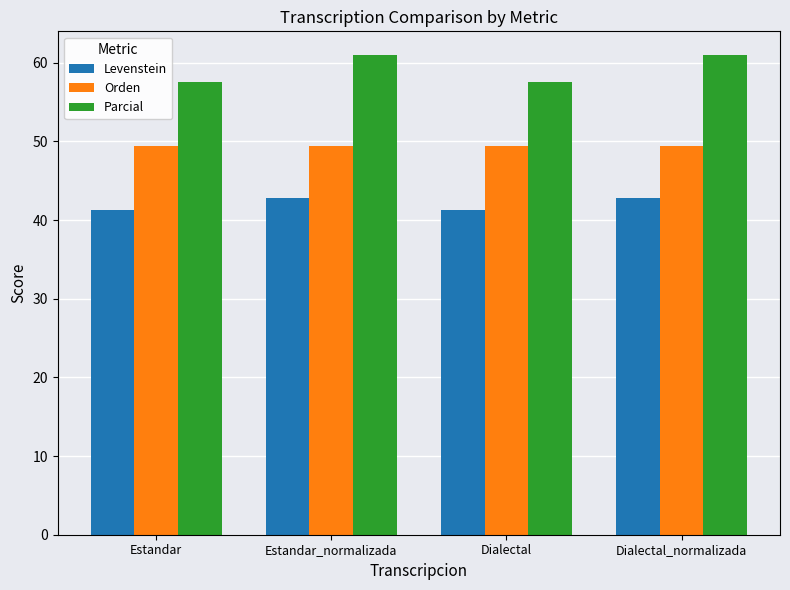

Rank the series by their average value, from lowest to highest.

Levenstein, Orden, Parcial